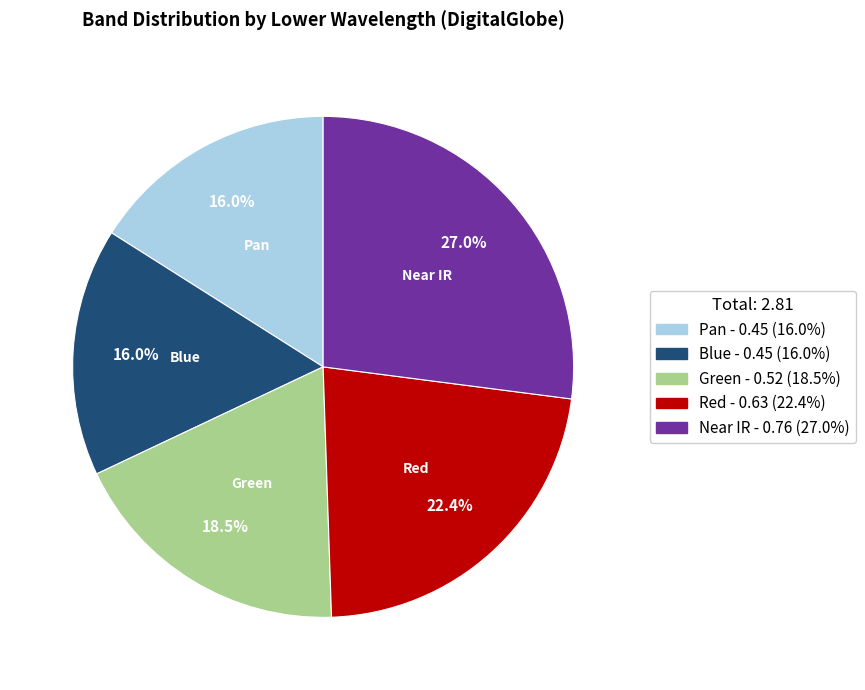

Does Pan account for over 50% of the chart?

No